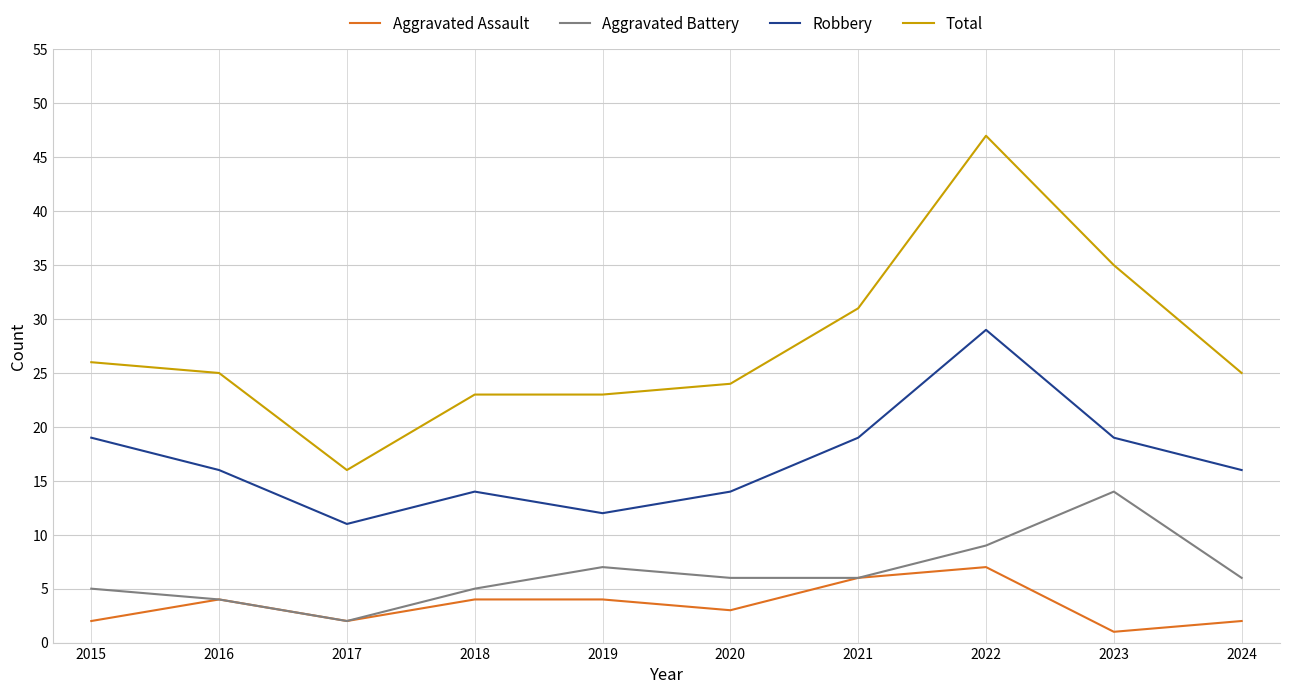

Between 2015 and 2019, which series saw the biggest shift?

Robbery